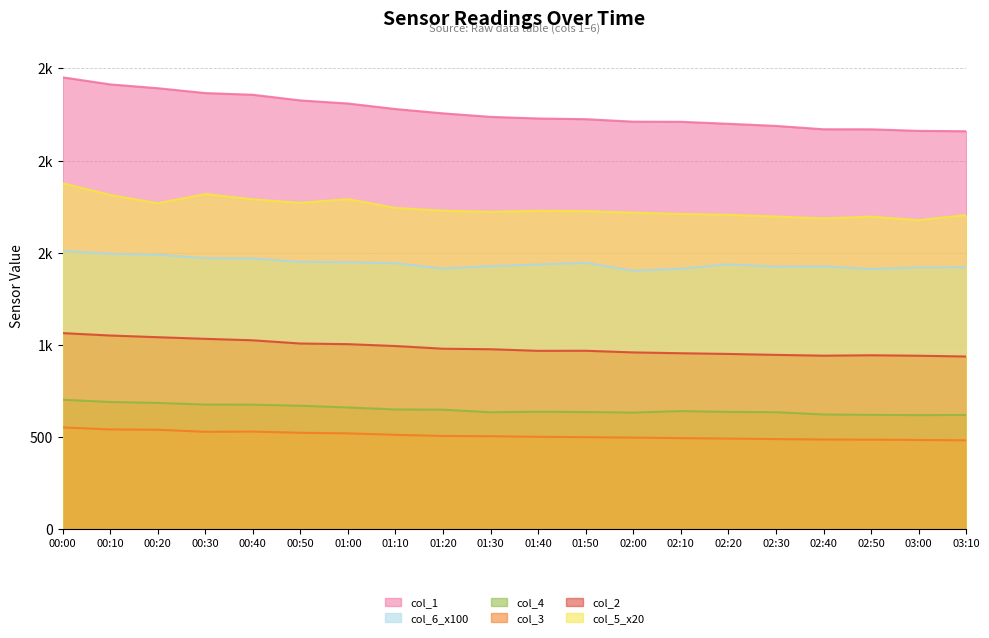

Is it true that col_6_scaled equals 1302.4 at 03:30?

False